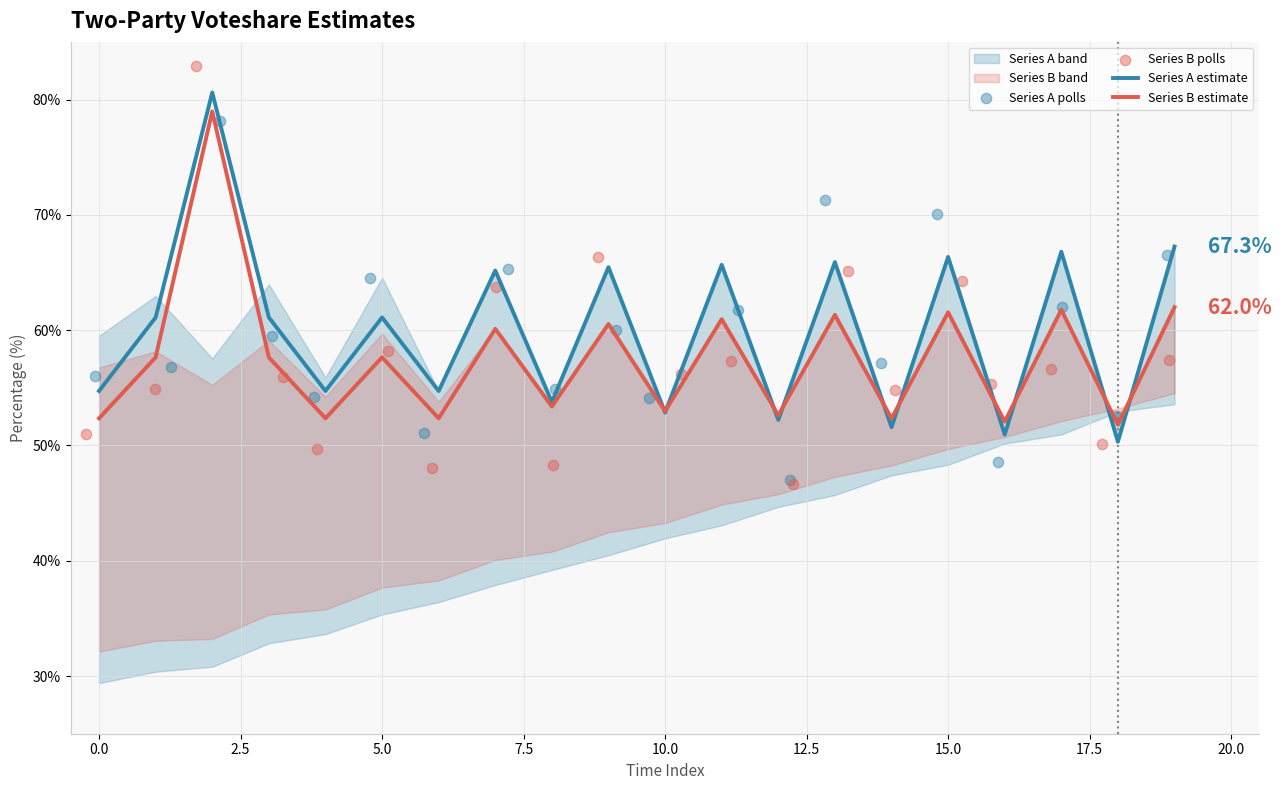

The value of Series B estimate at 10.0 is 75.8. True or false?

False